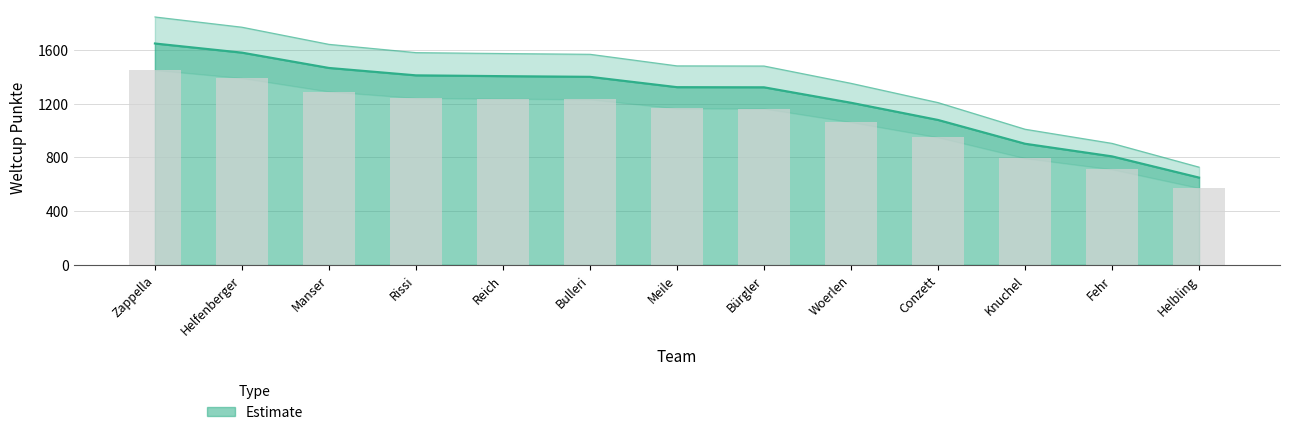

Rank the categories by value from lowest to highest.

Helbling, Fehr, Knuchel, Conzett, Woerlen, Bürgler, Meile, Bulleri, Reich, Rissi, Manser, Helfenberger, Zappella